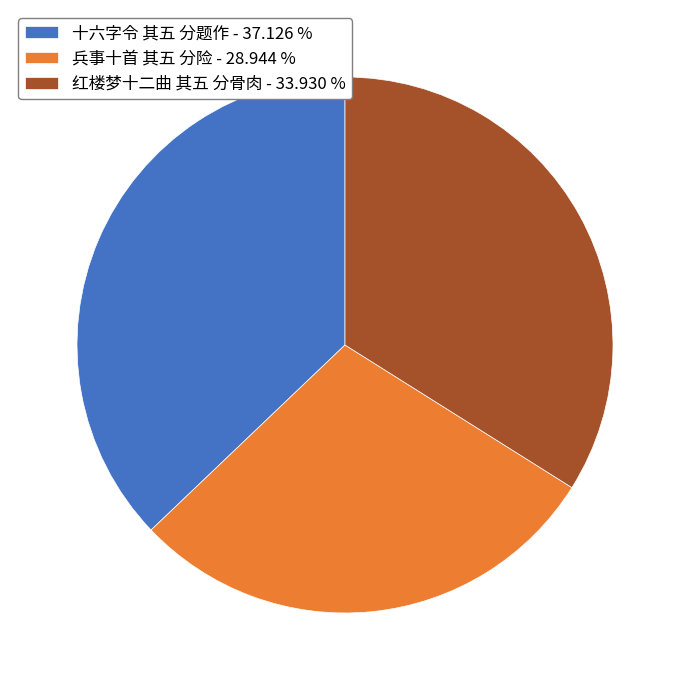

What is the ratio of the value at 红楼梦十二曲 其五 分骨肉 to the value at 十六字令 其五 分题作?

0.9